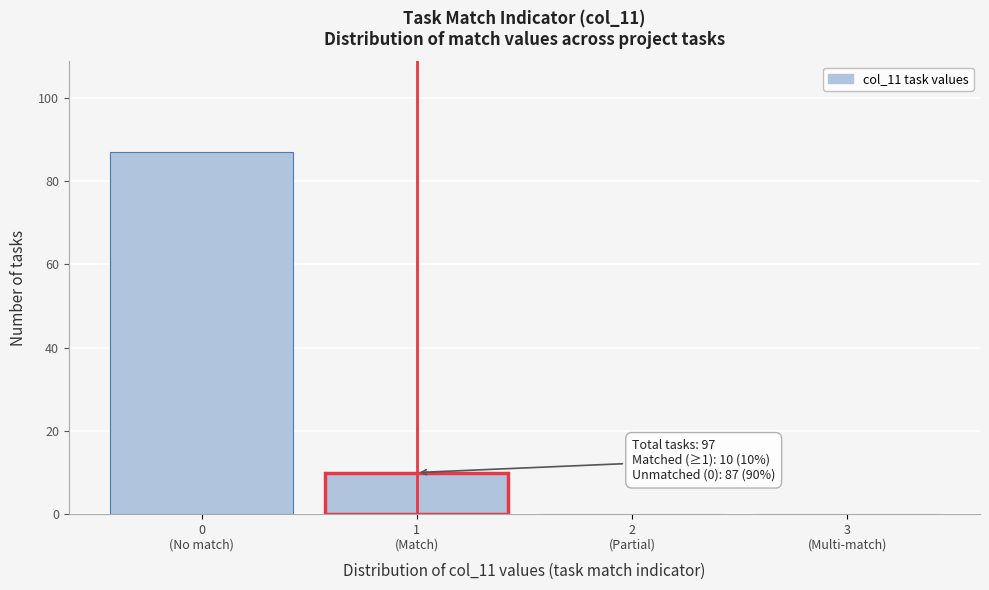

What is the maximum value shown in the chart?

87